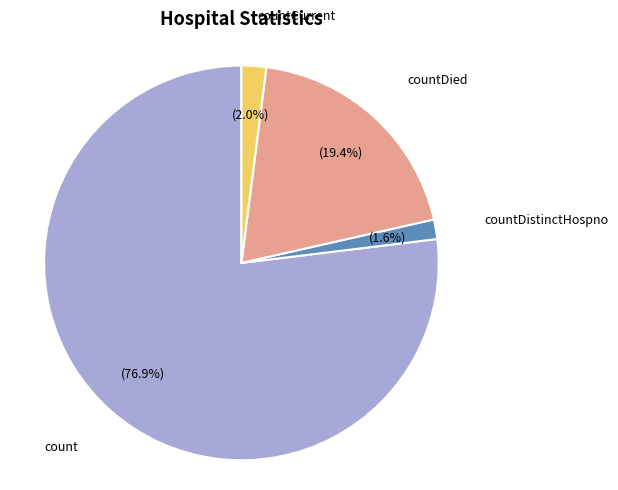

How many segments does this pie chart have?

4